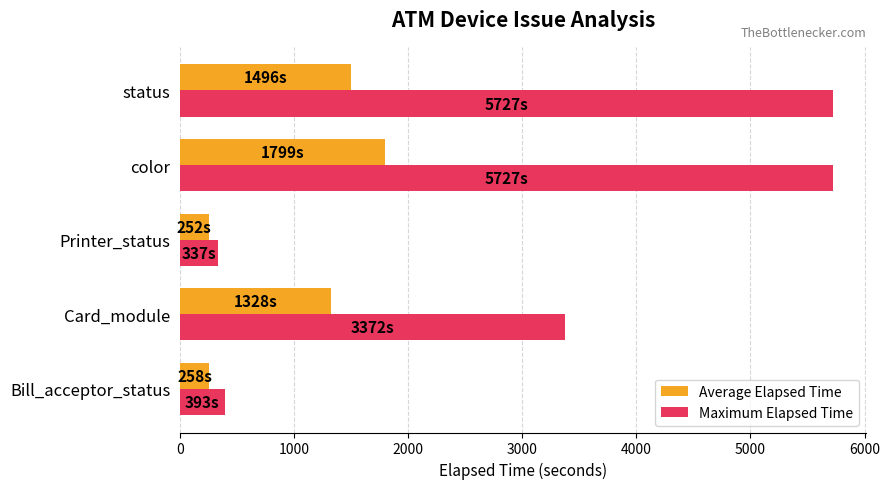

What are all the series names shown in the legend?

Average Elapsed Time, Maximum Elapsed Time